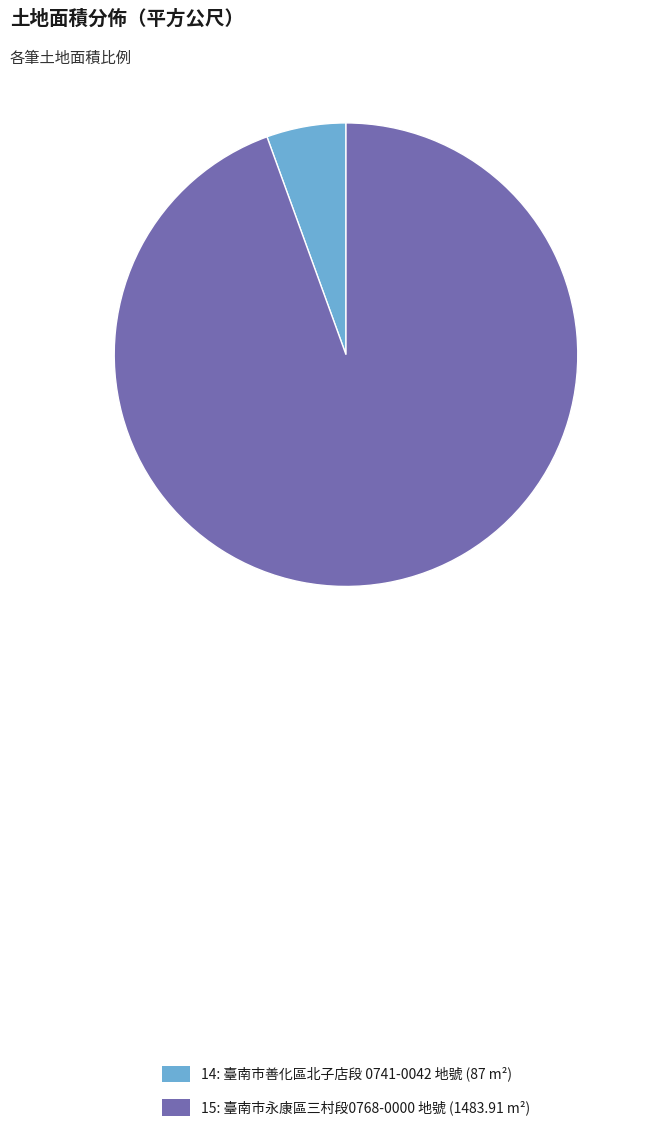

Is the sum of 14: 臺南市善化區北子店段 0741-0042 地號 (87 m²) and 15: 臺南市永康區三村段0768-0000 地號 (1483.91 m²) greater than half?

Yes